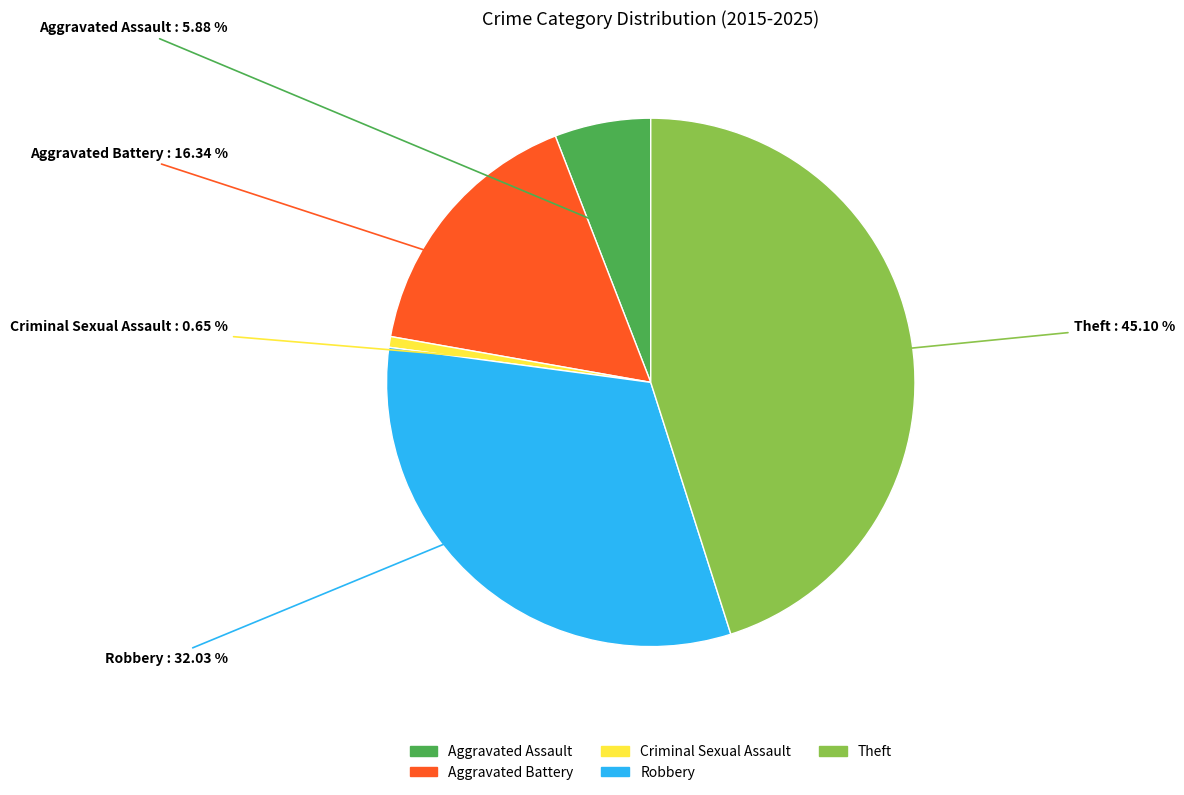

Count the number of slices in the pie.

5